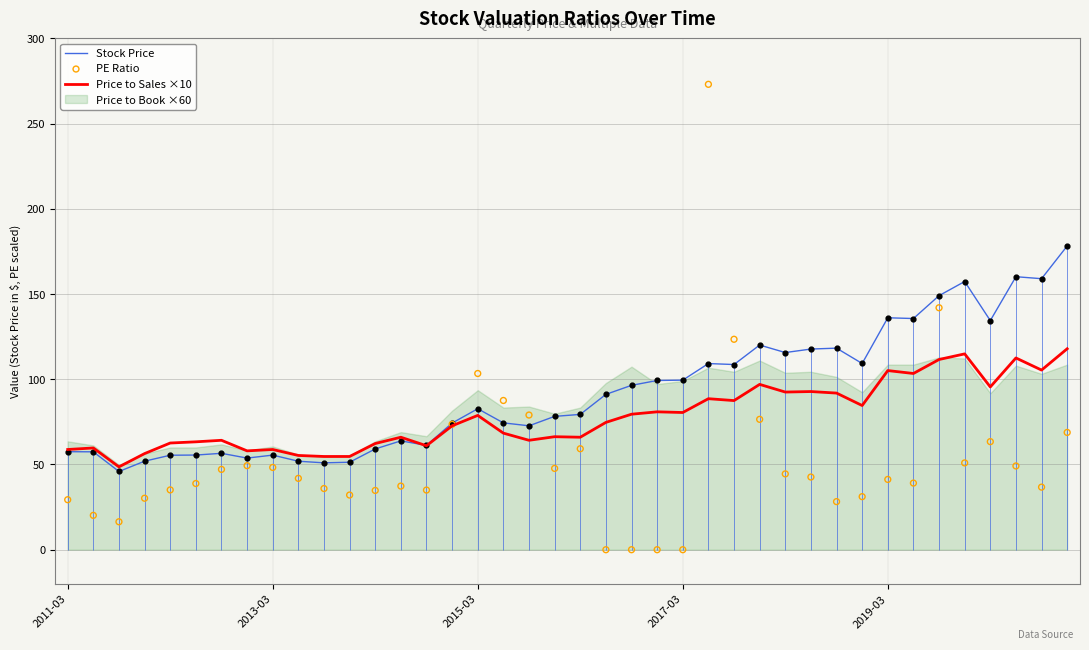

What is the highest value of the Stock Price series?

178.2